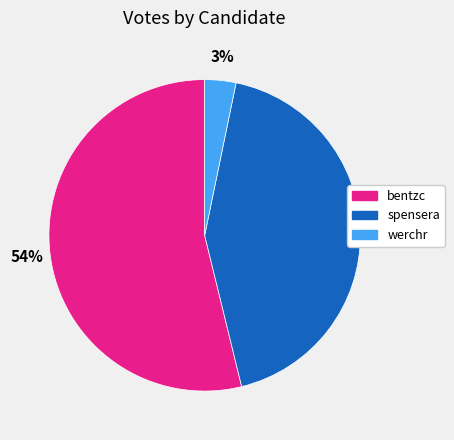

Approximately how many times larger is the value at bentzc compared to spensera?

1.3